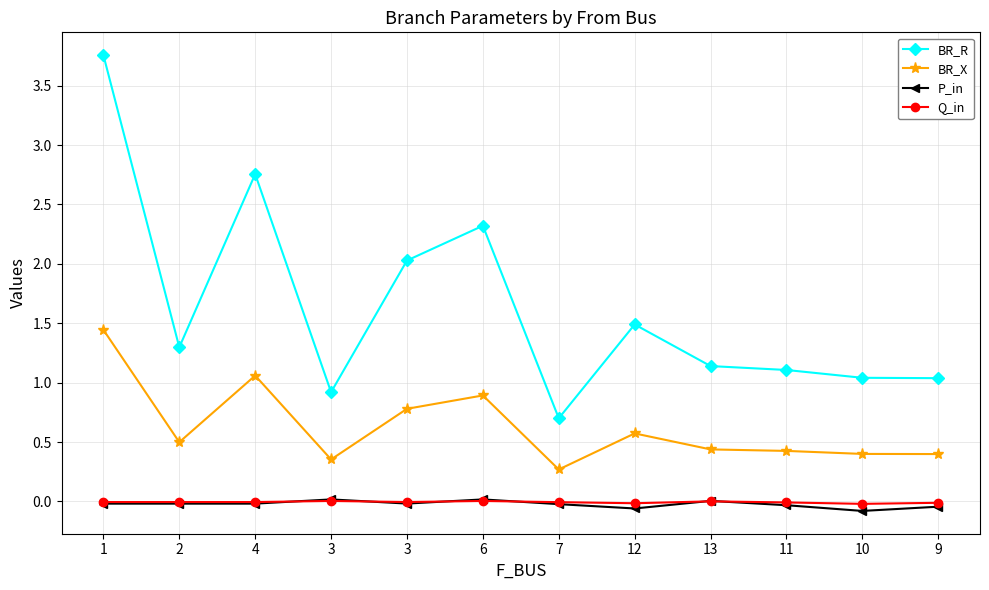

Reading left to right, transcribe all the data shown in this chart.

BR_R: 1=3.8	2=1.3	4=2.8	3=0.9	3=2.0	6=2.3	7=0.7	12=1.5	13=1.1	11=1.1	10=1.0	9=1.0
BR_X: 1=1.4	2=0.5	4=1.1	3=0.4	3=0.8	6=0.9	7=0.3	12=0.6	13=0.4	11=0.4	10=0.4	9=0.4
P_in: 1=-0.0	2=-0.0	4=-0.0	3=0.0	3=-0.0	6=0.0	7=-0.0	12=-0.1	13=0.0	11=-0.0	10=-0.1	9=-0.0
Q_in: 1=-0.0	2=-0.0	4=-0.0	3=0.0	3=-0.0	6=0.0	7=-0.0	12=-0.0	13=0.0	11=-0.0	10=-0.0	9=-0.0